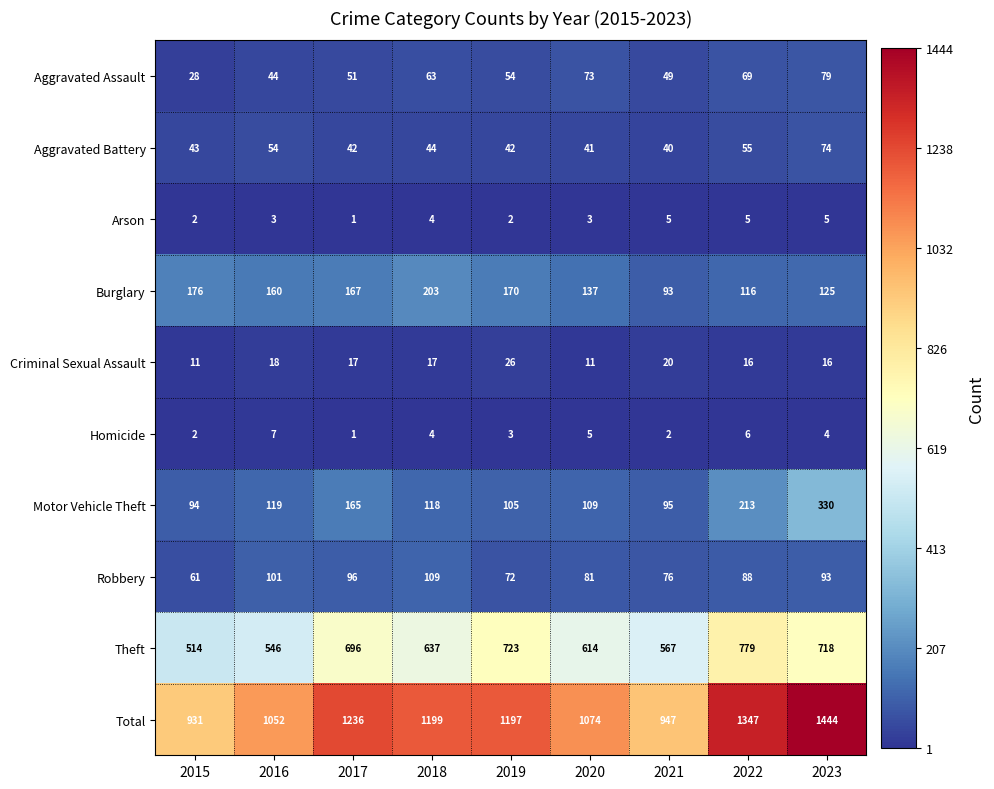

At how many categories does at least one series exceed 1249?

2